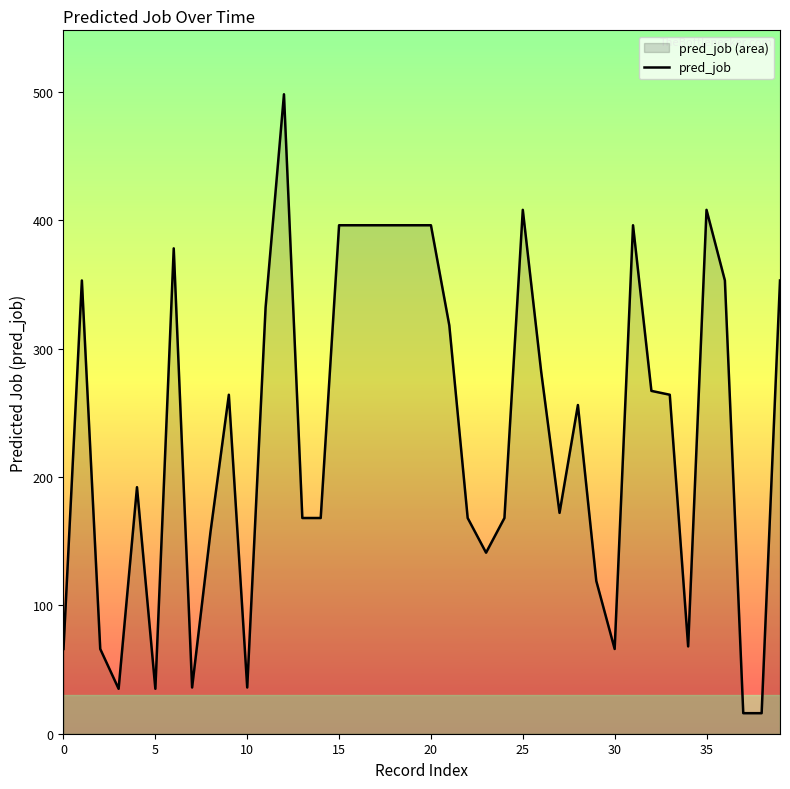

Which has a higher value, 27 or 38?

27